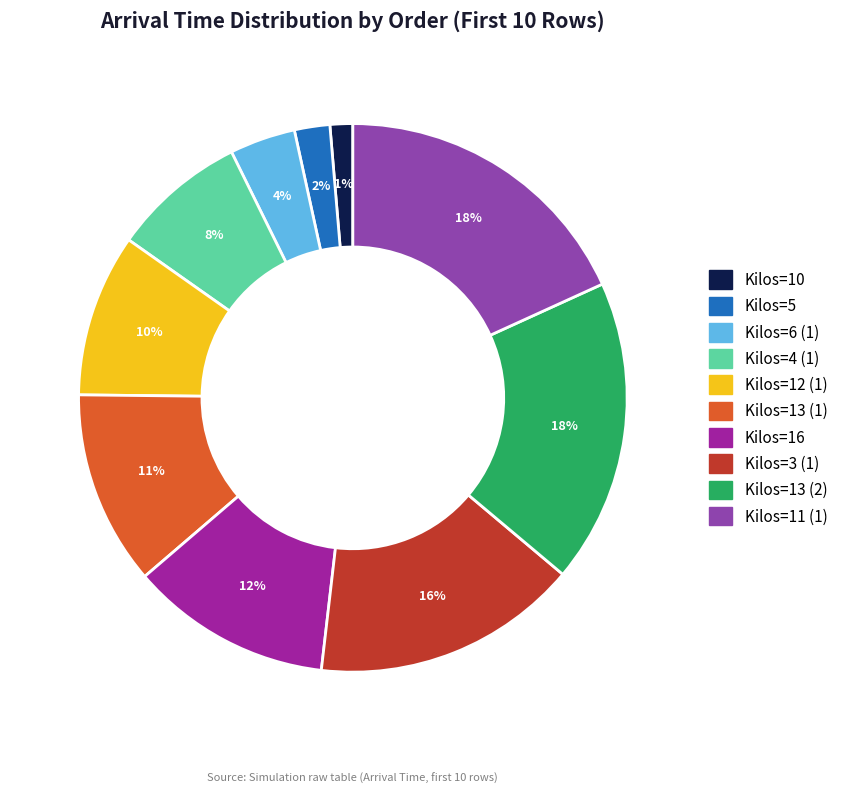

To the nearest percent, what percentage of the pie is Kilos=13 (1)?

11%